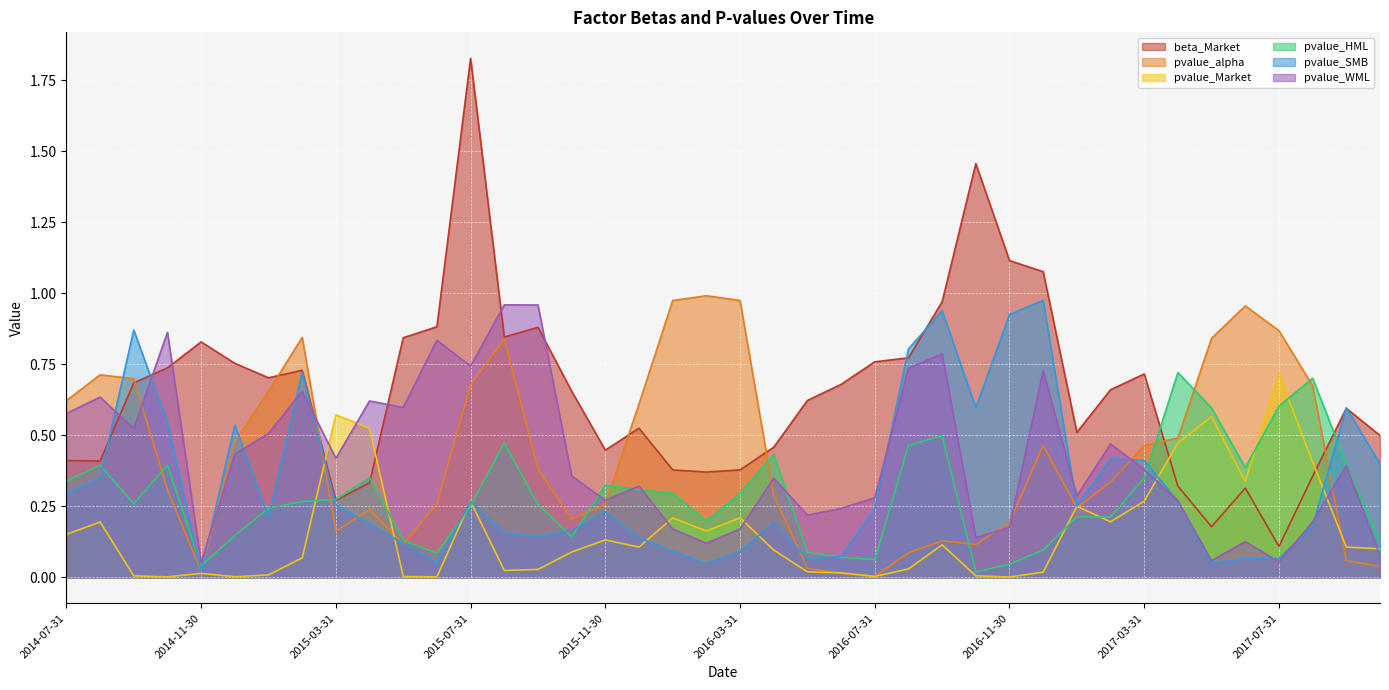

What is the sum of the pvalue_HML values at 2014-11-30 and 2016-07-31?

0.1